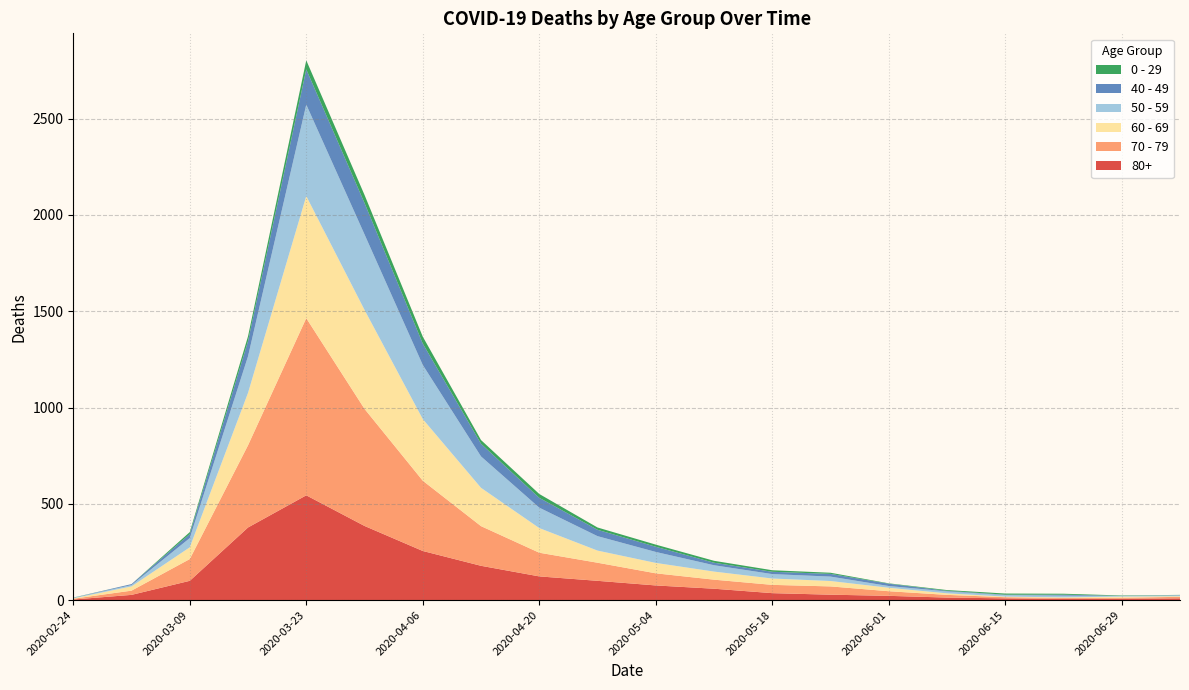

Reading left to right, extract all data points from this chart.

80+: 2020-02-24=3	2020-03-02=27	2020-03-09=100	2020-03-16=377	2020-03-23=544	2020-03-30=385	2020-04-06=255	2020-04-13=178	2020-04-20=123	2020-04-27=100	2020-05-04=76	2020-05-11=59	2020-05-18=36	2020-05-25=28	2020-06-01=22	2020-06-08=13	2020-06-15=9	2020-06-22=6	2020-06-29=7	2020-07-06=9
70 - 79: 2020-02-24=4	2020-03-02=22	2020-03-09=113	2020-03-16=427	2020-03-23=920	2020-03-30=608	2020-04-06=365	2020-04-13=206	2020-04-20=123	2020-04-27=94	2020-05-04=63	2020-05-11=47	2020-05-18=43	2020-05-25=43	2020-06-01=24	2020-06-08=14	2020-06-15=6	2020-06-22=5	2020-06-29=5	2020-07-06=8
60 - 69: 2020-02-24=2	2020-03-02=22	2020-03-09=61	2020-03-16=272	2020-03-23=634	2020-03-30=514	2020-04-06=320	2020-04-13=199	2020-04-20=128	2020-04-27=63	2020-05-04=54	2020-05-11=42	2020-05-18=33	2020-05-25=28	2020-06-01=18	2020-06-08=8	2020-06-15=3	2020-06-22=3	2020-06-29=6	2020-07-06=3
50 - 59: 2020-02-24=3	2020-03-02=7	2020-03-09=48	2020-03-16=190	2020-03-23=475	2020-03-30=392	2020-04-06=281	2020-04-13=163	2020-04-20=106	2020-04-27=75	2020-05-04=57	2020-05-11=33	2020-05-18=23	2020-05-25=23	2020-06-01=9	2020-06-08=10	2020-06-15=8	2020-06-22=9	2020-06-29=3	2020-07-06=5
40 - 49: 2020-02-24=0	2020-03-02=5	2020-03-09=21	2020-03-16=79	2020-03-23=183	2020-03-30=163	2020-04-06=111	2020-04-13=66	2020-04-20=51	2020-04-27=33	2020-05-04=27	2020-05-11=13	2020-05-18=12	2020-05-25=14	2020-06-01=12	2020-06-08=3	2020-06-15=2	2020-06-22=5	2020-06-29=1	2020-07-06=1
0 - 29: 2020-02-24=1	2020-03-02=0	2020-03-09=10	2020-03-16=25	2020-03-23=47	2020-03-30=42	2020-04-06=36	2020-04-13=19	2020-04-20=20	2020-04-27=12	2020-05-04=11	2020-05-11=10	2020-05-18=8	2020-05-25=6	2020-06-01=2	2020-06-08=4	2020-06-15=6	2020-06-22=5	2020-06-29=2	2020-07-06=1